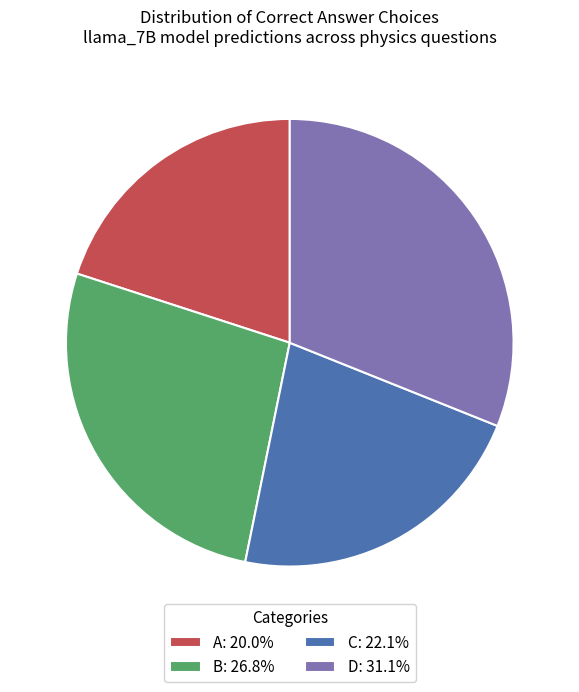

Which category has the biggest portion of the pie?

D